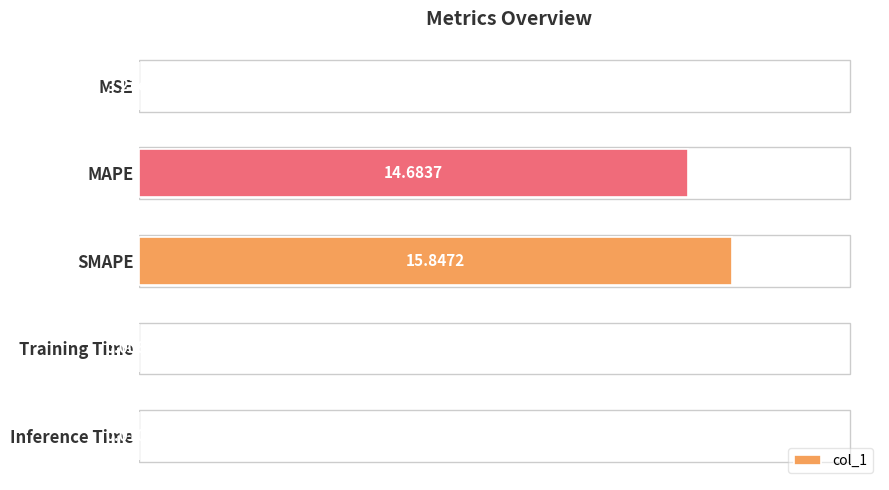

What is the change in value from SMAPE to Training Time?

-15.8